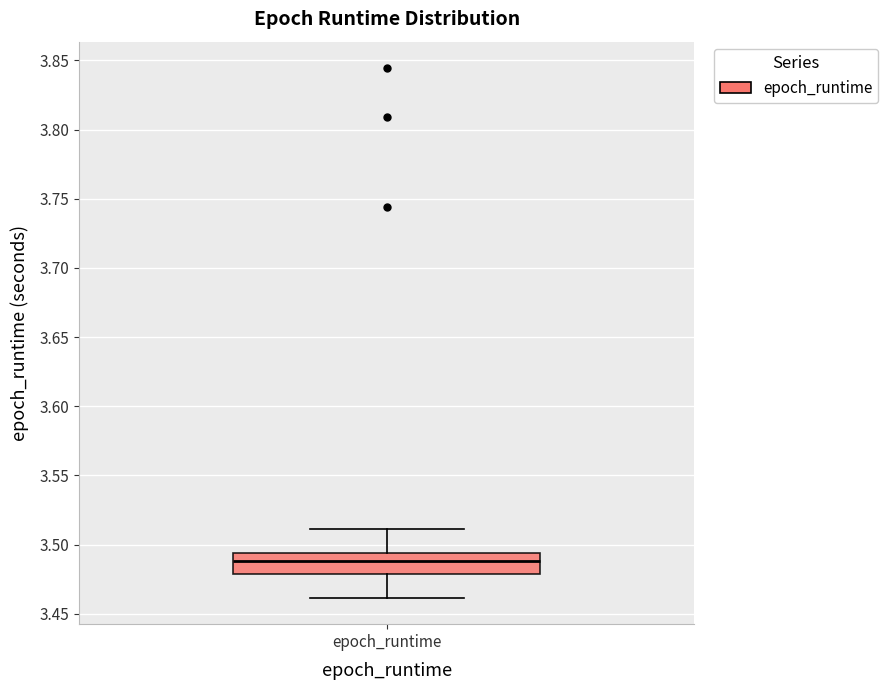

Where does the upper whisker of the box for epoch_runtime end on the y-axis? The values are not printed on the chart, so give them approximately, as read against the axis.

3.510